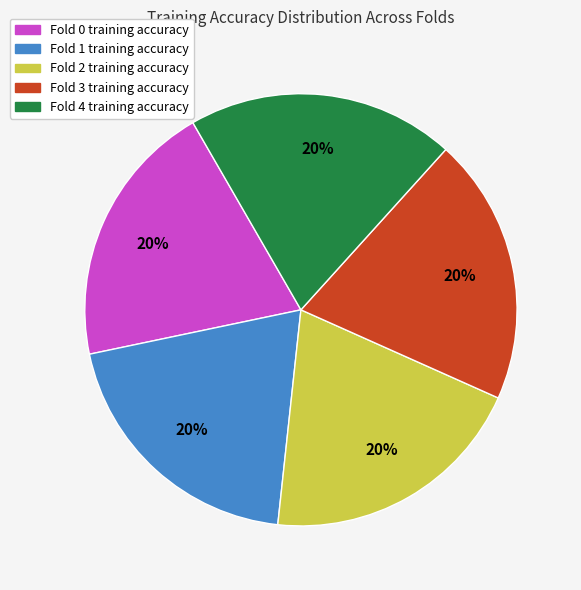

To the nearest percent, what is the average slice percentage?

20%